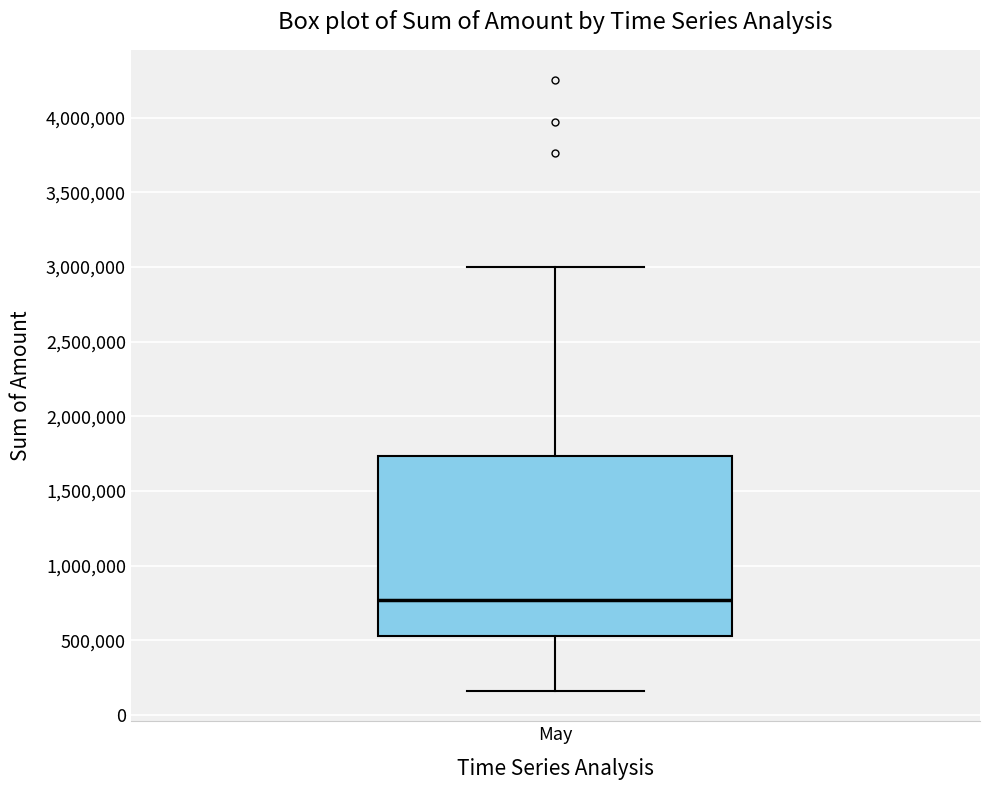

Where does the upper whisker of the box for May end on the y-axis? The values are not printed on the chart, so give them approximately, as read against the axis.

3000000